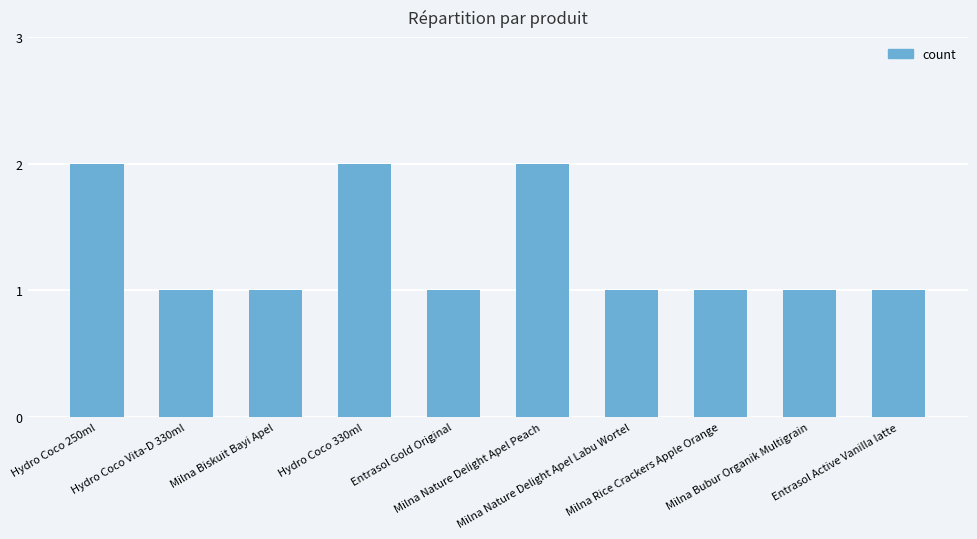

What is the value of the 9th bar from the left?

1